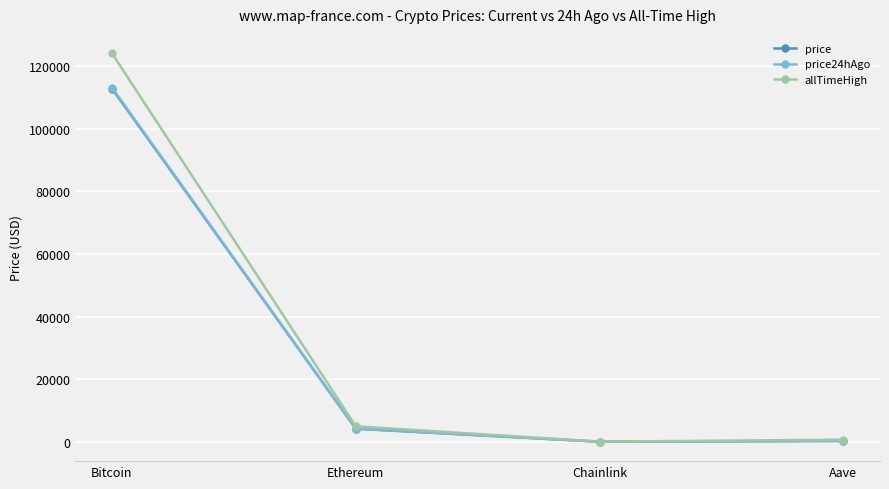

What is the average value of the price24hAgo series?

29416.6